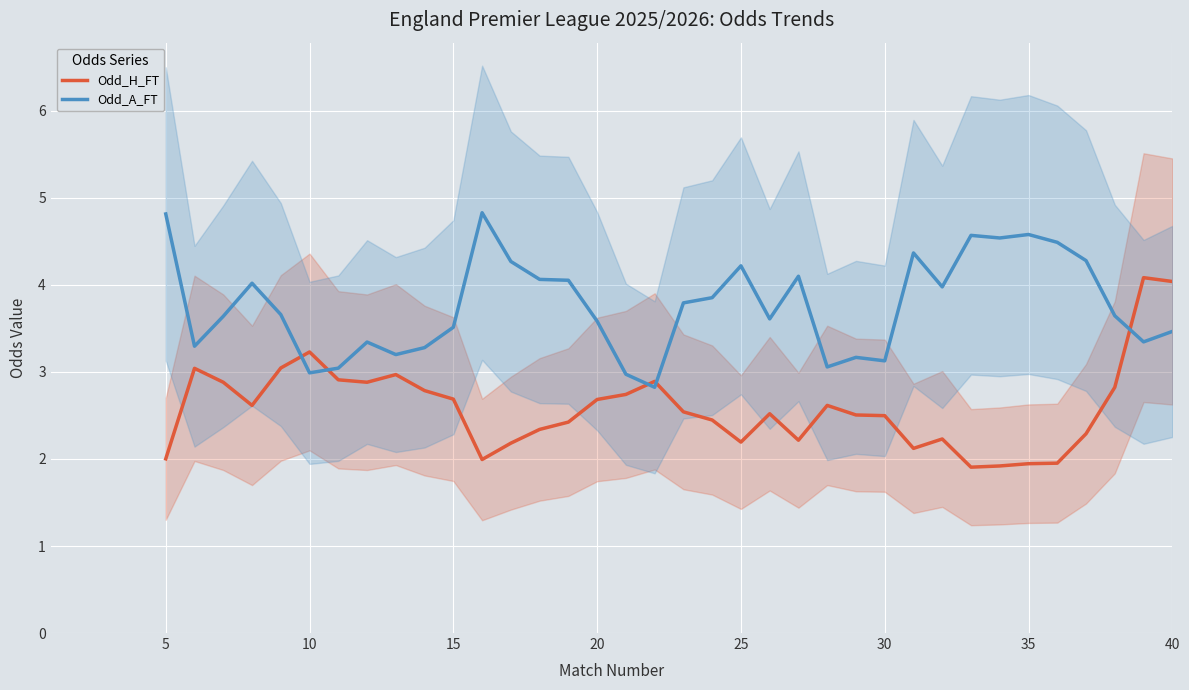

The Odd_A_FT series shows 3.5 at 40. True or false?

True